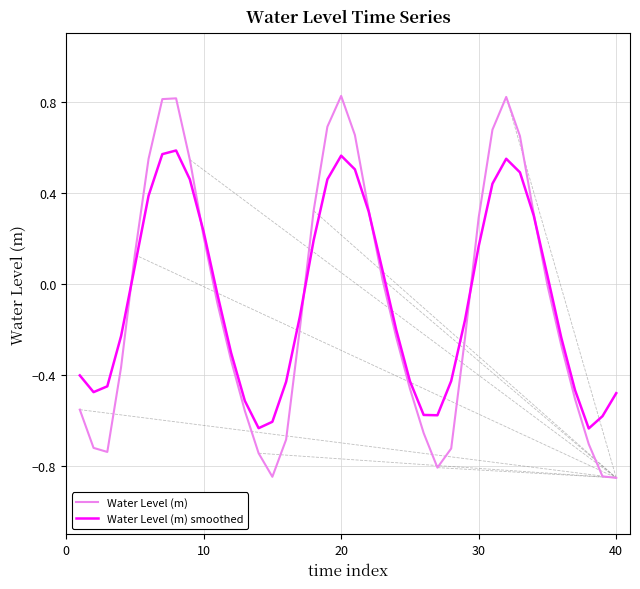

Rank the series by their maximum value, from lowest to highest.

Water Level (m) smoothed, Water Level (m)